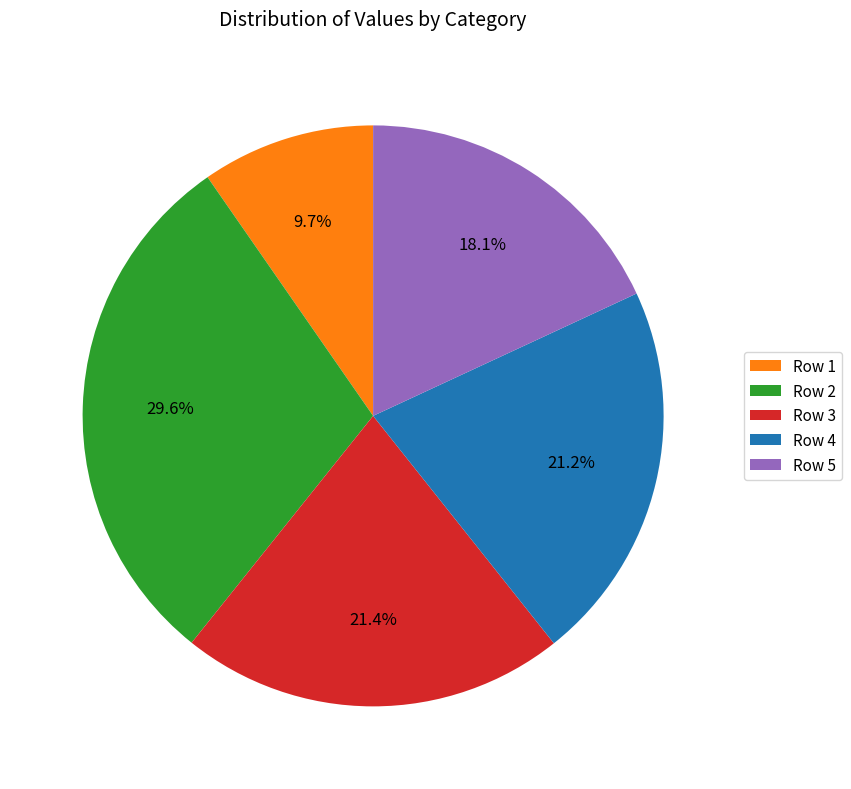

Is there any slice that represents more than half of the pie?

No